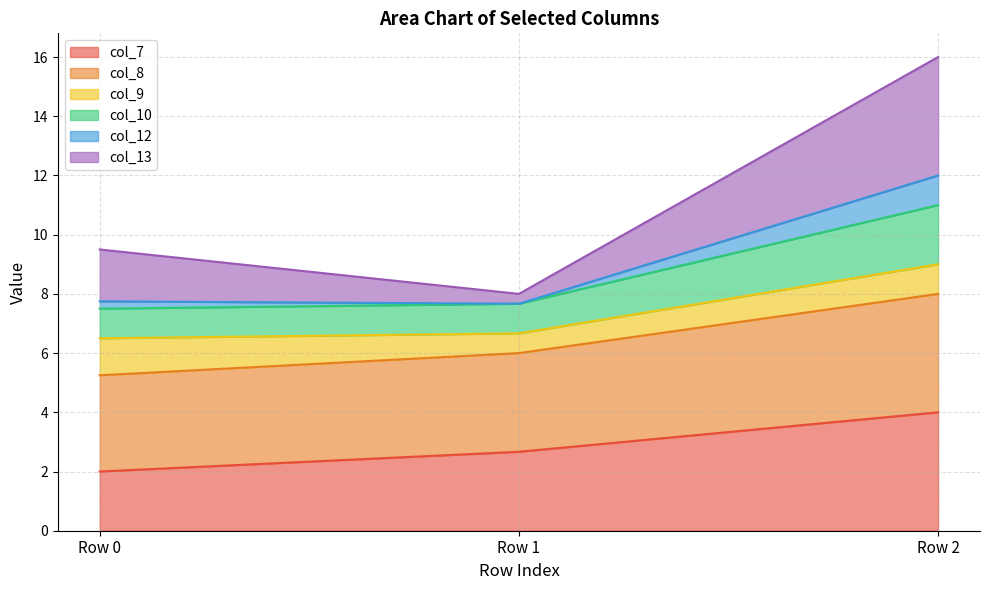

At which category is the sum across all series the highest?

Row 2